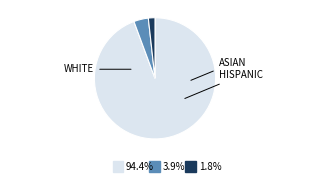

Is there any slice that represents more than half of the pie?

Yes